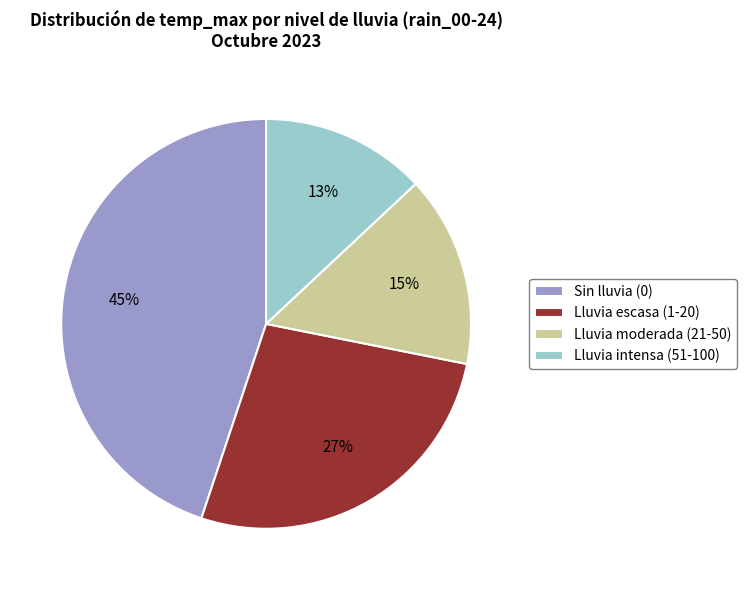

To the nearest percent, what is the average slice percentage?

25%